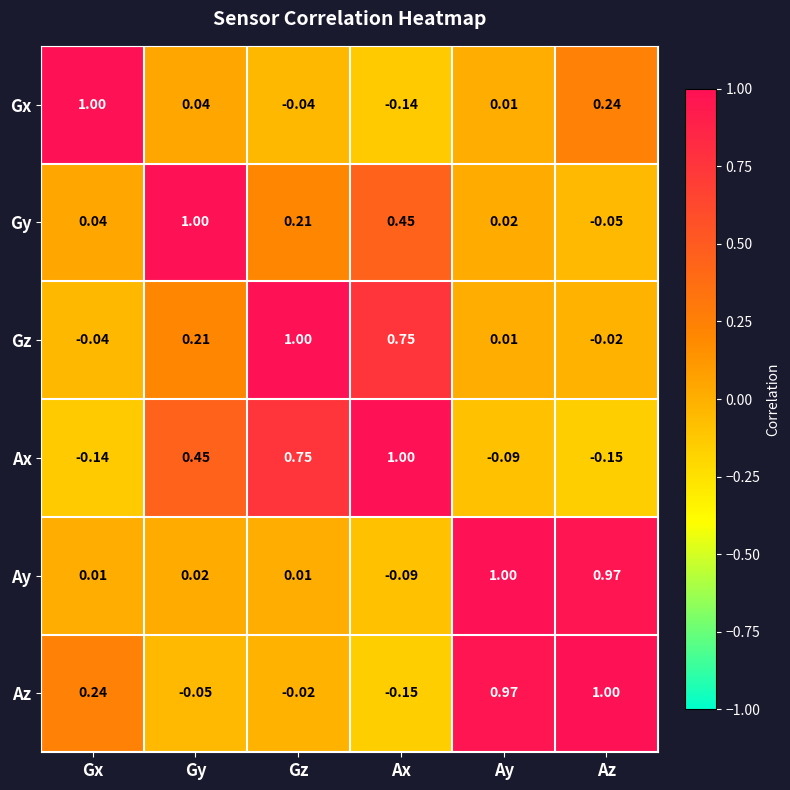

How many negative values does the Gy series have?

1